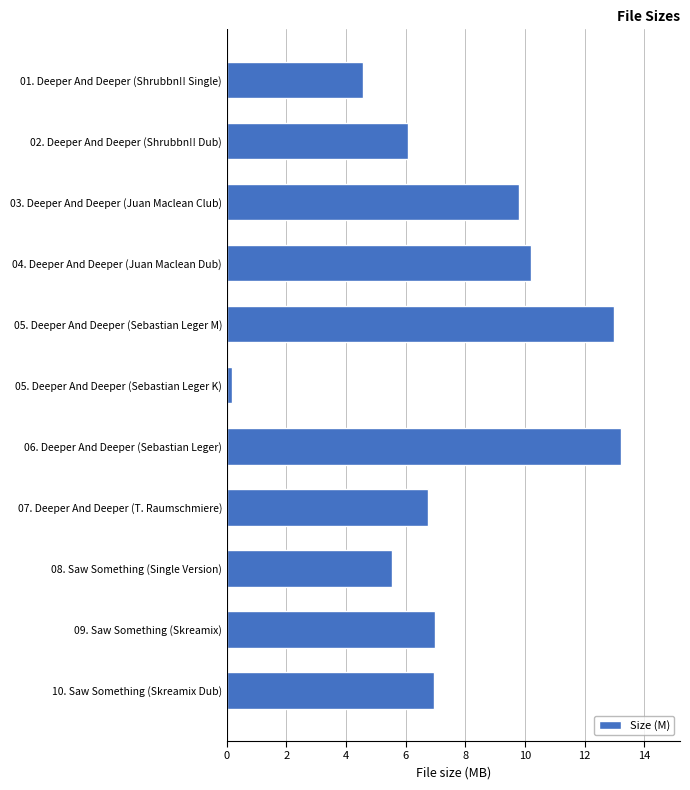

What is the label of the 3rd bar from the top?

03. Deeper And Deeper (Juan Maclean Club)